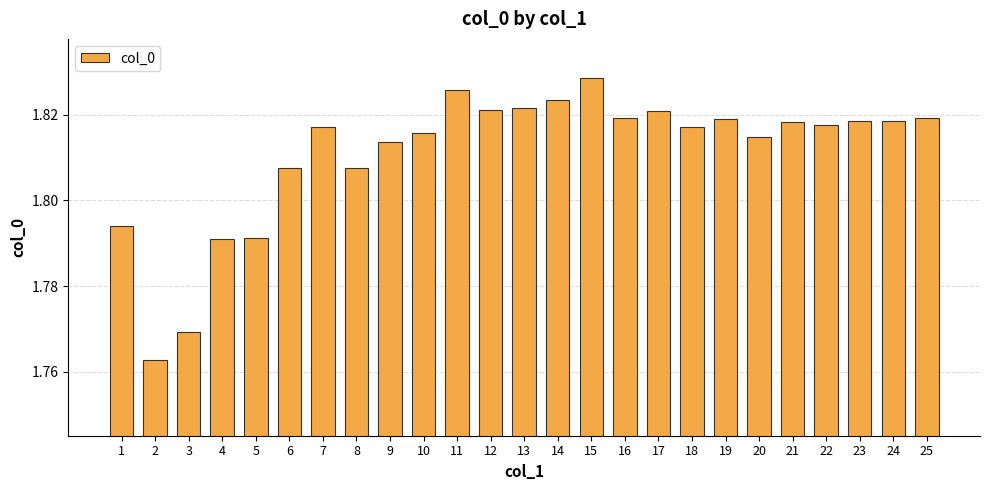

How many bars are there in total?

25